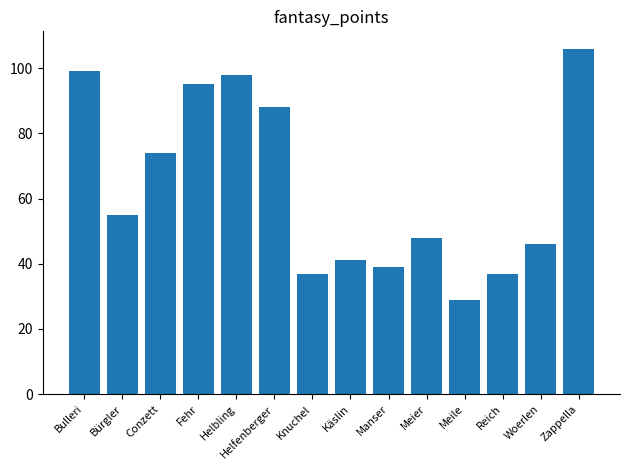

Reading left to right, transcribe all the data shown in this chart.

99	55	74	95	98	88	37	41	39	48	29	37	46	106